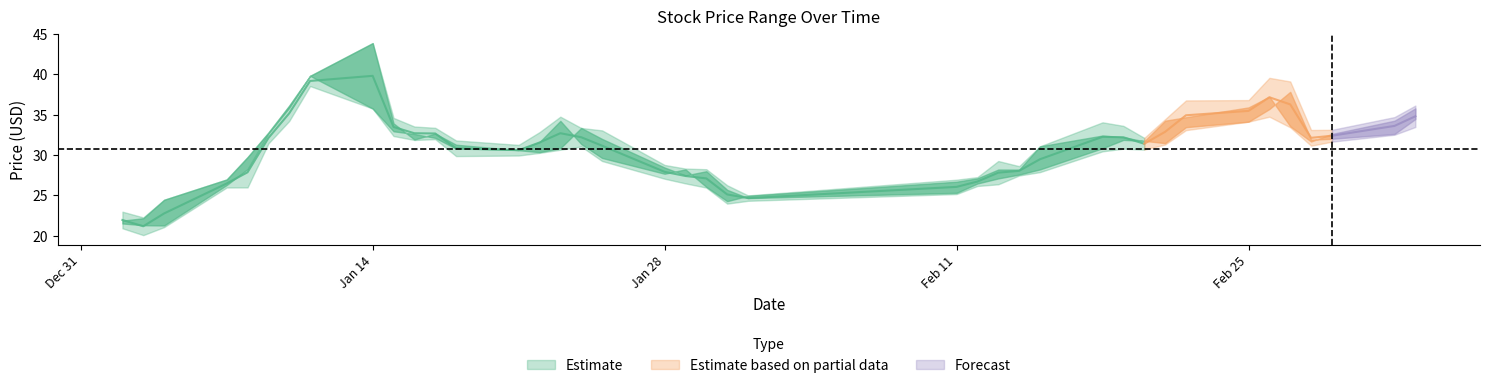

At how many categories does at least one series exceed 28?

32